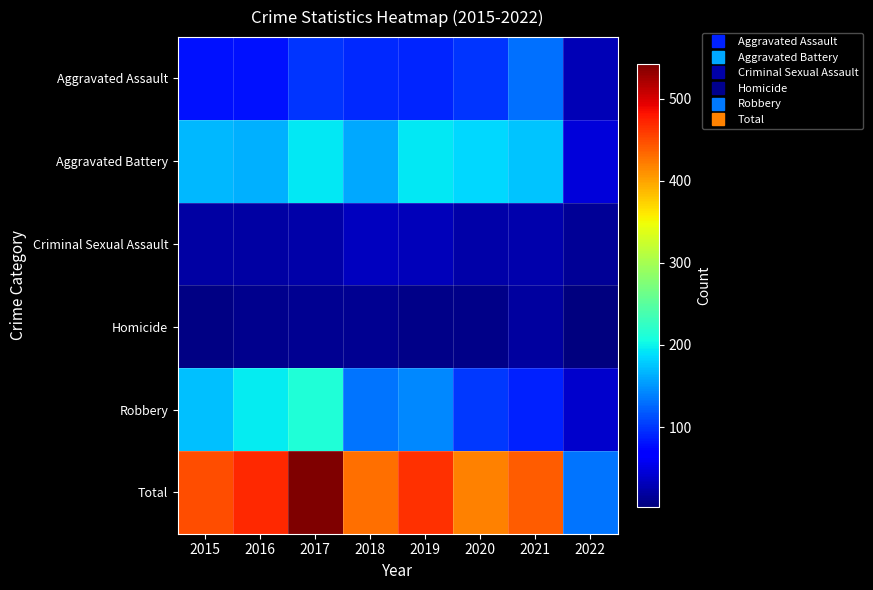

Reading right to left, what are all the values shown in this chart?

Aggravated Assault: 2022=30	2021=131	2020=99	2019=91	2018=93	2017=99	2016=79	2015=79
Aggravated Battery: 2022=46	2021=175	2020=186	2019=193	2018=160	2017=194	2016=164	2015=169
Criminal Sexual Assault: 2022=14	2021=26	2020=24	2019=31	2018=33	2017=23	2016=20	2015=21
Homicide: 2022=3	2021=19	2020=9	2019=8	2018=12	2017=13	2016=10	2015=7
Robbery: 2022=39	2021=88	2020=101	2019=143	2018=132	2017=213	2016=196	2015=172
Total: 2022=132	2021=439	2020=419	2019=466	2018=430	2017=542	2016=469	2015=448